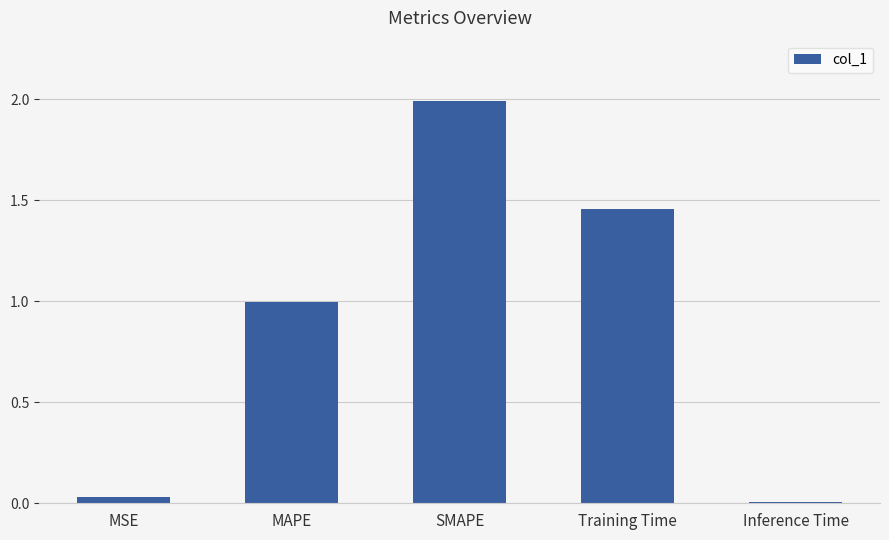

How many bars are there in total?

5